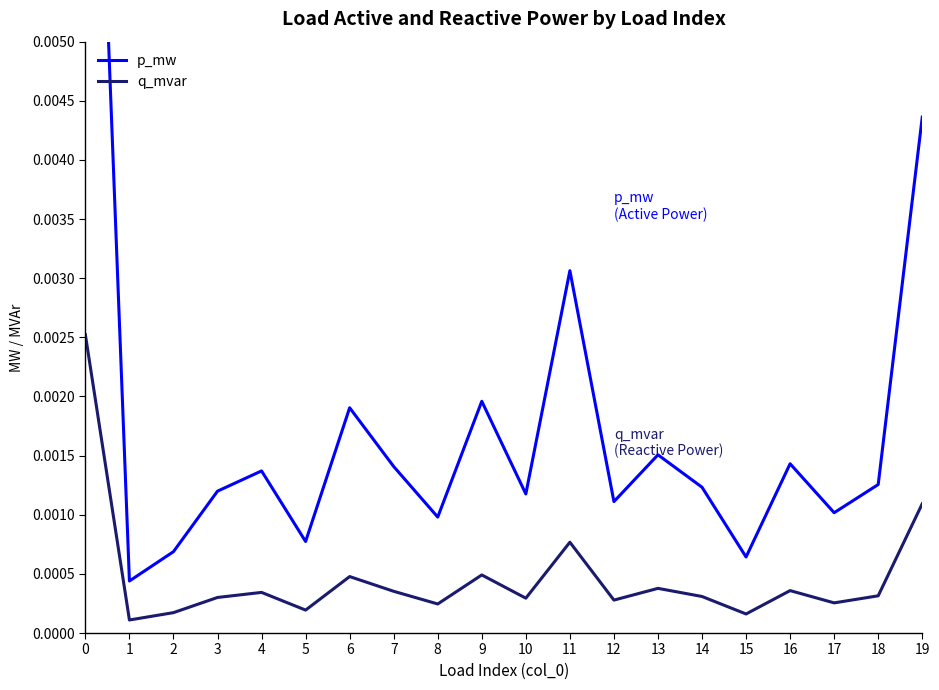

Which series has the widest spread of values?

p_mw